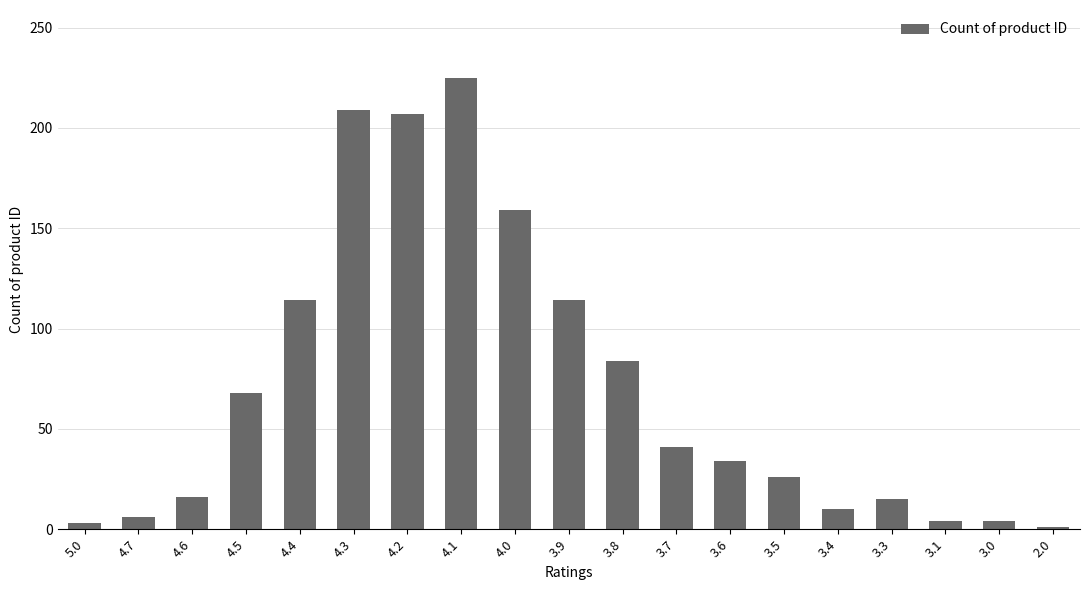

What is the difference between the second highest and minimum values?

208